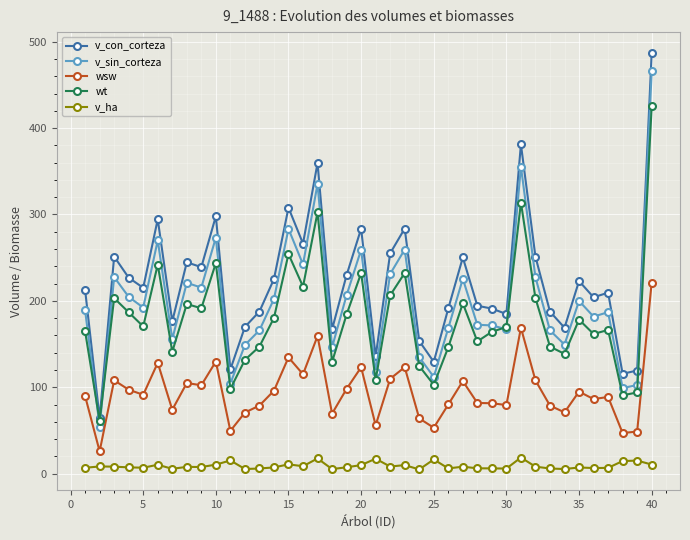

Which series has the largest range (max minus min)?

v_con_corteza